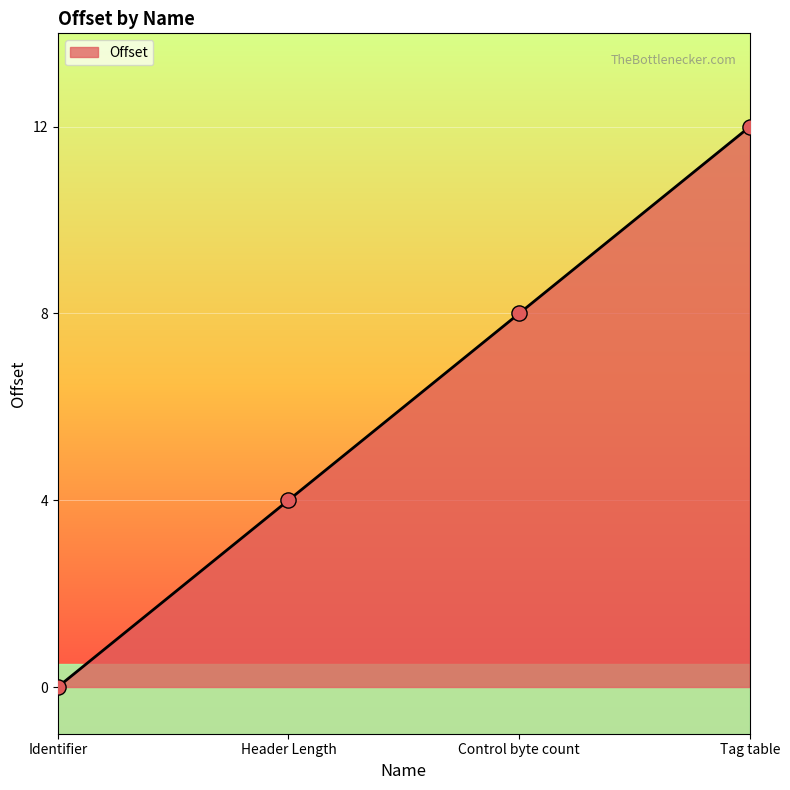

Which has a higher value, Identifier or Control byte count?

Control byte count